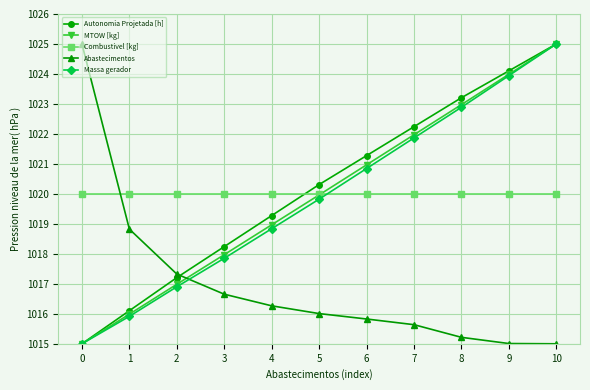

What is the minimum value for Abastecimentos?

1015.0